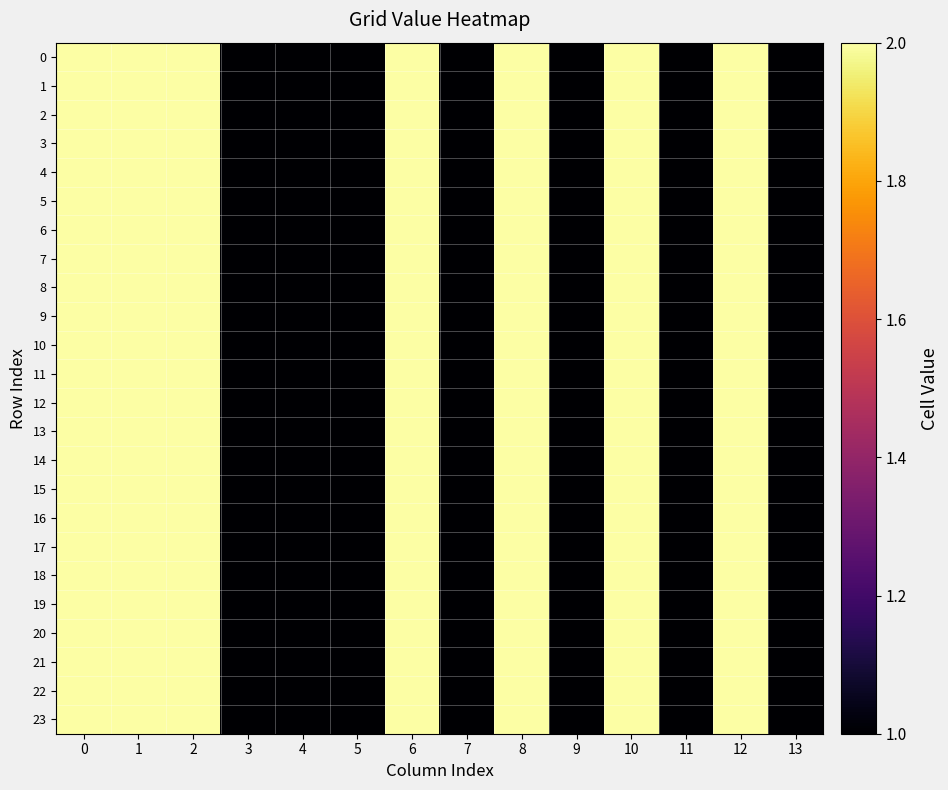

Reading left to right, list all the values displayed in this chart.

0: 0=2	1=2	2=2	3=1	4=1	5=1	6=2	7=1	8=2	9=1	10=2	11=1	12=2	13=1
1: 0=2	1=2	2=2	3=1	4=1	5=1	6=2	7=1	8=2	9=1	10=2	11=1	12=2	13=1
2: 0=2	1=2	2=2	3=1	4=1	5=1	6=2	7=1	8=2	9=1	10=2	11=1	12=2	13=1
3: 0=2	1=2	2=2	3=1	4=1	5=1	6=2	7=1	8=2	9=1	10=2	11=1	12=2	13=1
4: 0=2	1=2	2=2	3=1	4=1	5=1	6=2	7=1	8=2	9=1	10=2	11=1	12=2	13=1
5: 0=2	1=2	2=2	3=1	4=1	5=1	6=2	7=1	8=2	9=1	10=2	11=1	12=2	13=1
6: 0=2	1=2	2=2	3=1	4=1	5=1	6=2	7=1	8=2	9=1	10=2	11=1	12=2	13=1
7: 0=2	1=2	2=2	3=1	4=1	5=1	6=2	7=1	8=2	9=1	10=2	11=1	12=2	13=1
8: 0=2	1=2	2=2	3=1	4=1	5=1	6=2	7=1	8=2	9=1	10=2	11=1	12=2	13=1
9: 0=2	1=2	2=2	3=1	4=1	5=1	6=2	7=1	8=2	9=1	10=2	11=1	12=2	13=1
10: 0=2	1=2	2=2	3=1	4=1	5=1	6=2	7=1	8=2	9=1	10=2	11=1	12=2	13=1
11: 0=2	1=2	2=2	3=1	4=1	5=1	6=2	7=1	8=2	9=1	10=2	11=1	12=2	13=1
12: 0=2	1=2	2=2	3=1	4=1	5=1	6=2	7=1	8=2	9=1	10=2	11=1	12=2	13=1
13: 0=2	1=2	2=2	3=1	4=1	5=1	6=2	7=1	8=2	9=1	10=2	11=1	12=2	13=1
14: 0=2	1=2	2=2	3=1	4=1	5=1	6=2	7=1	8=2	9=1	10=2	11=1	12=2	13=1
15: 0=2	1=2	2=2	3=1	4=1	5=1	6=2	7=1	8=2	9=1	10=2	11=1	12=2	13=1
16: 0=2	1=2	2=2	3=1	4=1	5=1	6=2	7=1	8=2	9=1	10=2	11=1	12=2	13=1
17: 0=2	1=2	2=2	3=1	4=1	5=1	6=2	7=1	8=2	9=1	10=2	11=1	12=2	13=1
18: 0=2	1=2	2=2	3=1	4=1	5=1	6=2	7=1	8=2	9=1	10=2	11=1	12=2	13=1
19: 0=2	1=2	2=2	3=1	4=1	5=1	6=2	7=1	8=2	9=1	10=2	11=1	12=2	13=1
20: 0=2	1=2	2=2	3=1	4=1	5=1	6=2	7=1	8=2	9=1	10=2	11=1	12=2	13=1
21: 0=2	1=2	2=2	3=1	4=1	5=1	6=2	7=1	8=2	9=1	10=2	11=1	12=2	13=1
22: 0=2	1=2	2=2	3=1	4=1	5=1	6=2	7=1	8=2	9=1	10=2	11=1	12=2	13=1
23: 0=2	1=2	2=2	3=1	4=1	5=1	6=2	7=1	8=2	9=1	10=2	11=1	12=2	13=1